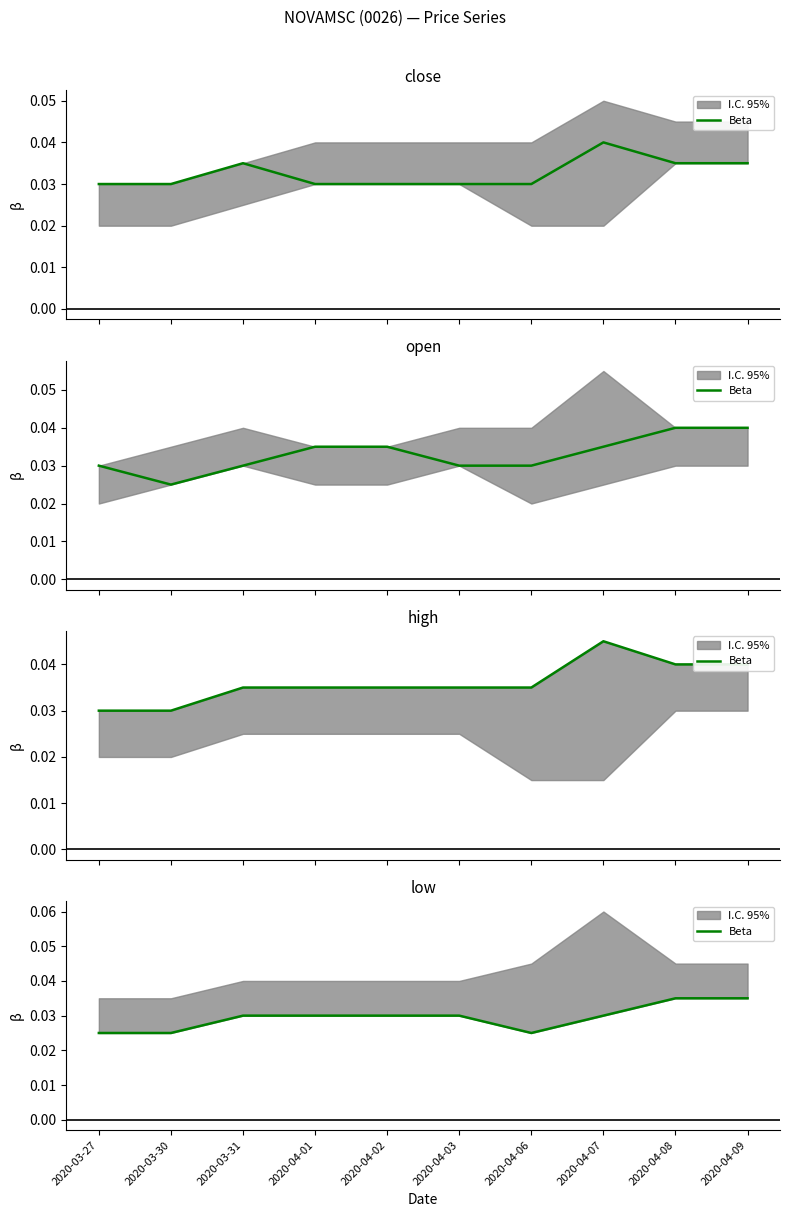

How many data points does each series have?

10